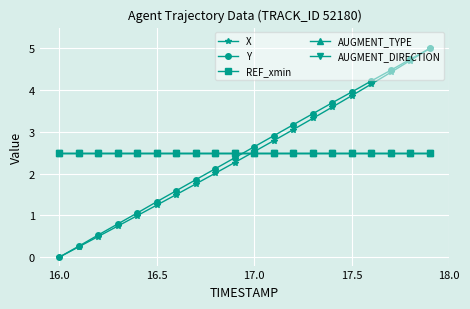

How many lines are shown in the chart?

5